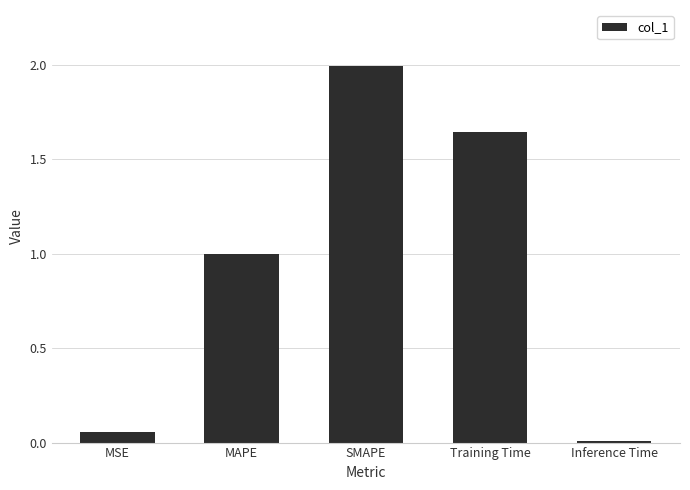

At which category does the chart reach its minimum across all series?

Inference Time